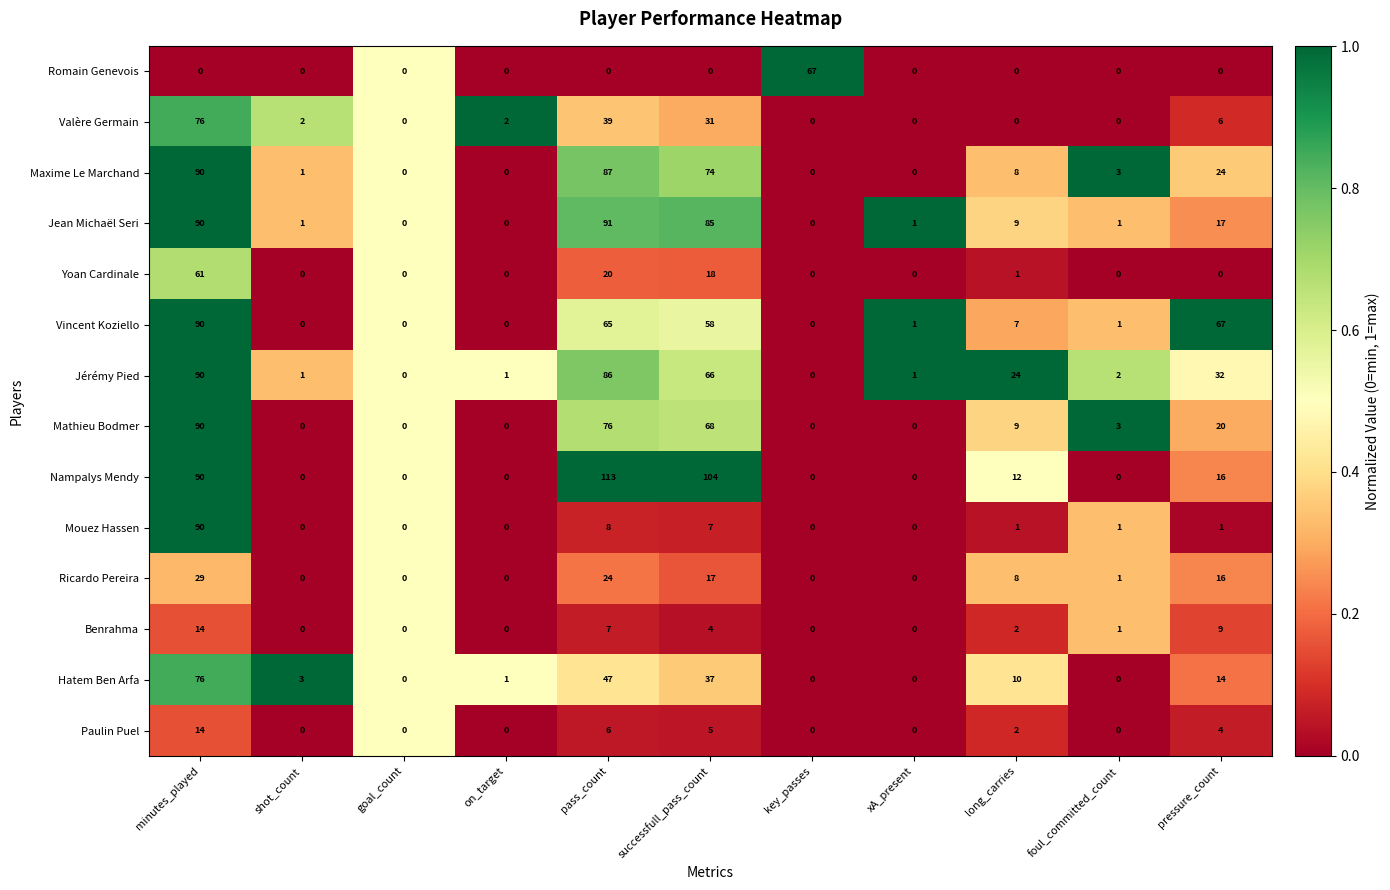

How many values in the Hatem Ben Arfa series are below 3?

5